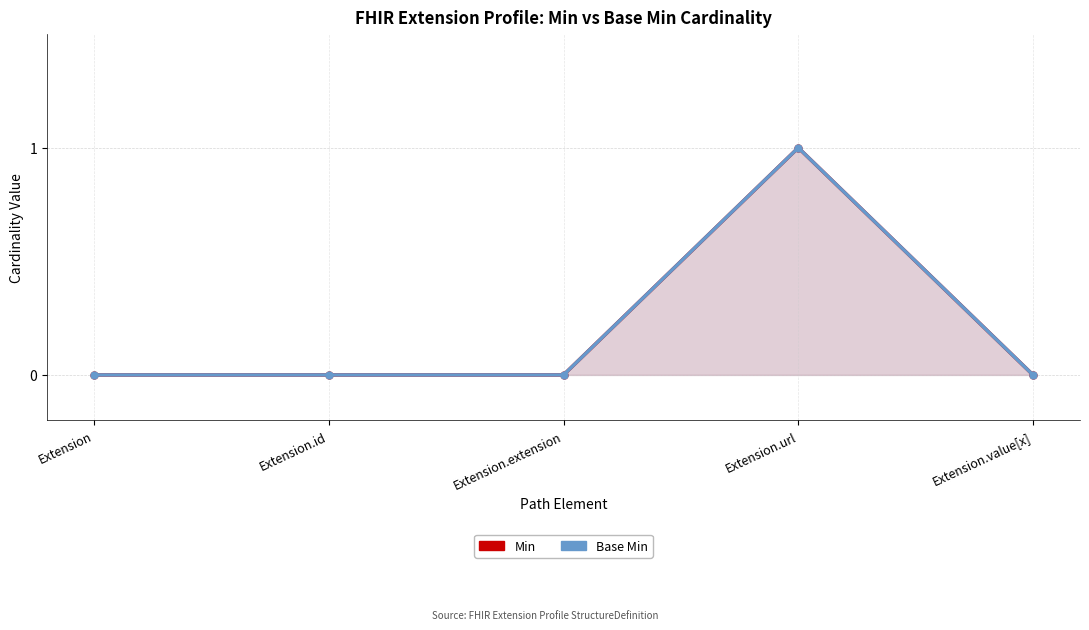

At how many categories does at least one series exceed 0?

1